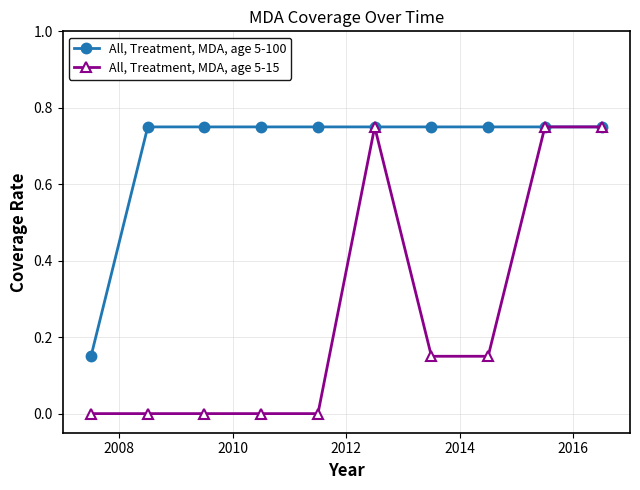

How many distinct data groups are displayed?

2